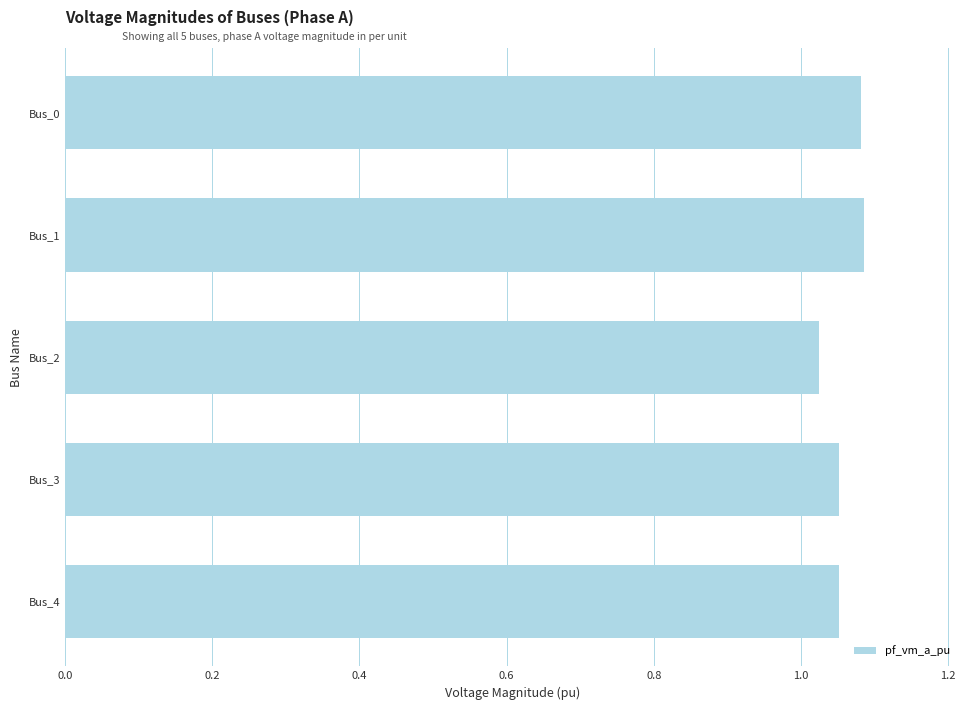

What is the difference between the maximum and minimum values?

0.1